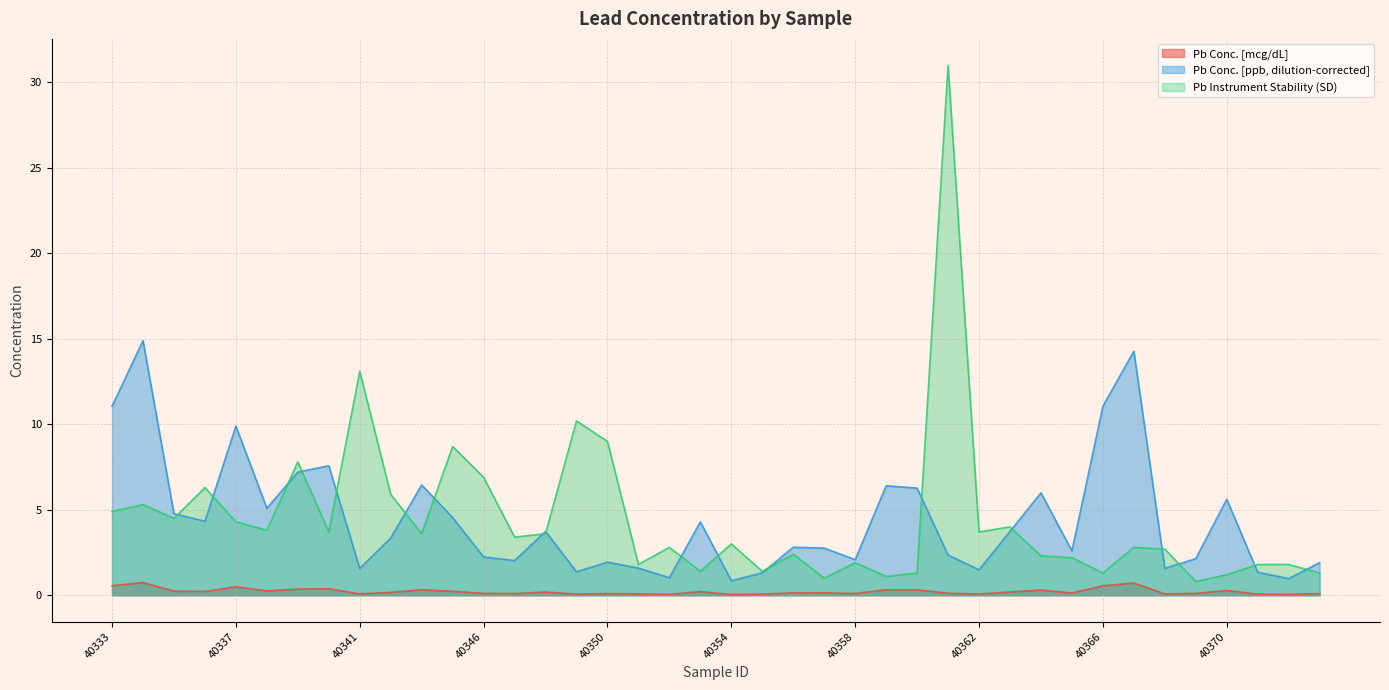

What is the value of the Pb Instrument Stability (SD) point at the 24th from the left?

1.0